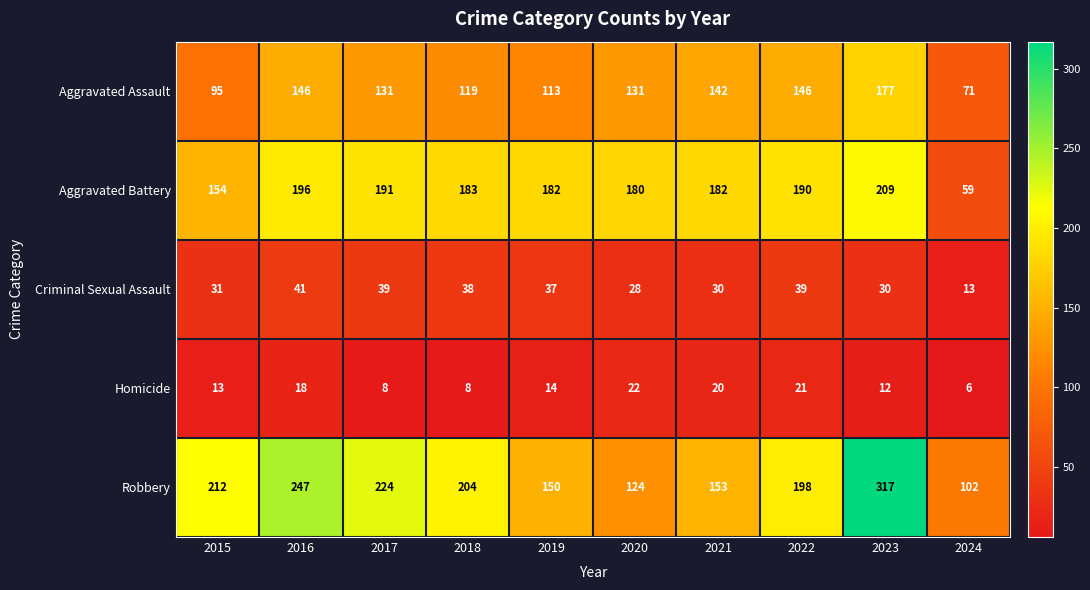

What is the maximum value shown in the chart?

317